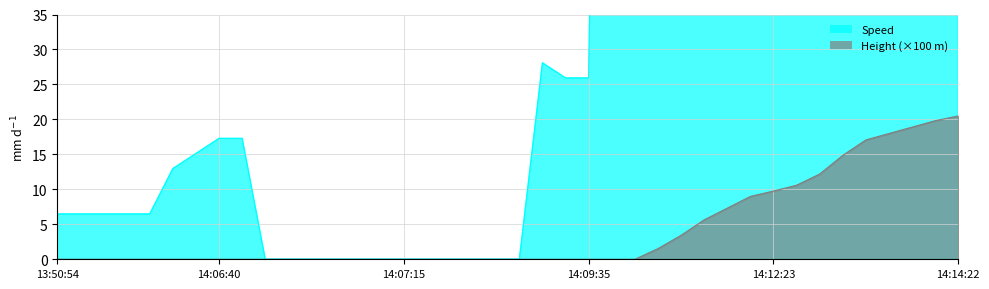

Is it true that Height equals 0.0 at 14:07:05?

True